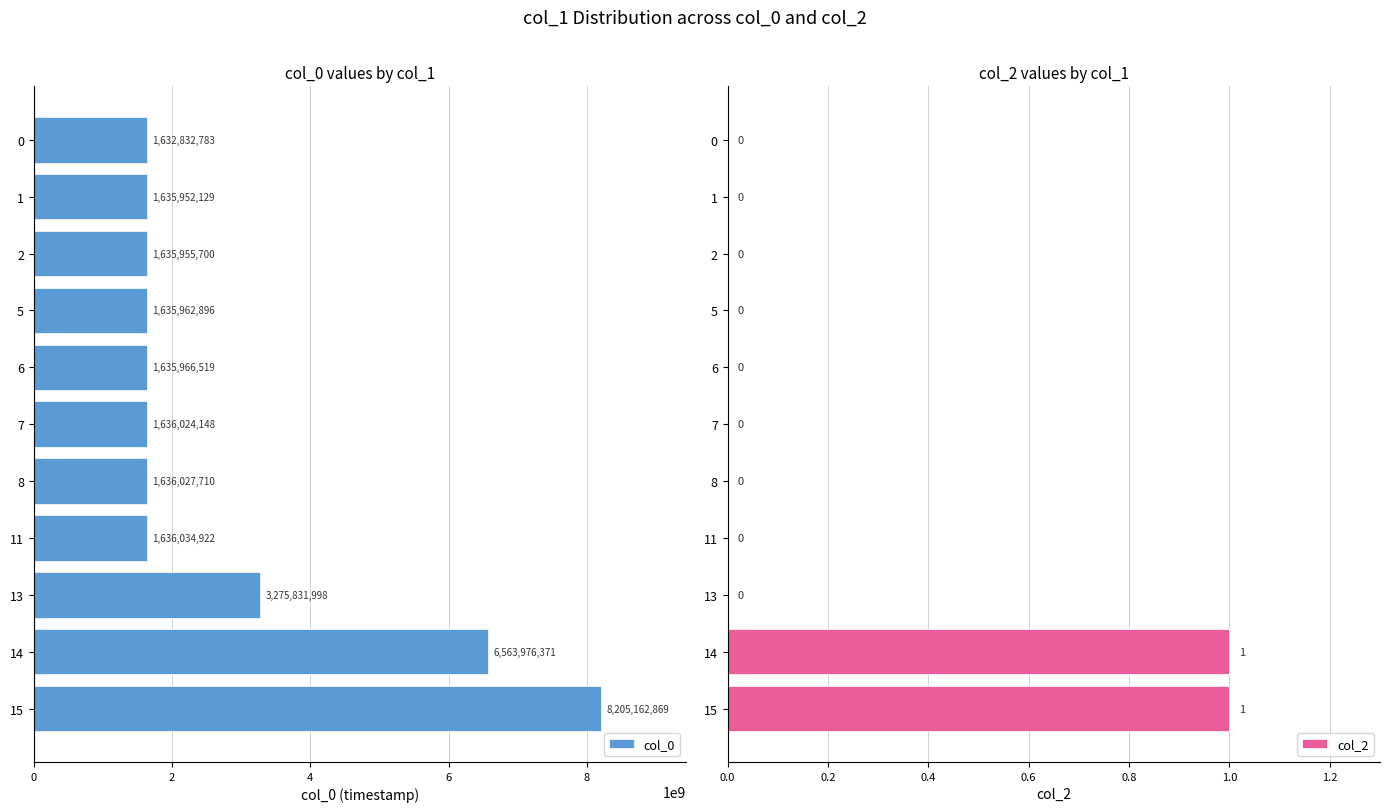

Reading right to left, extract all data points from this chart.

col_0: 8205162869	6563976371	3275831998	1636034922	1636027710	1636024148	1635966519	1635962896	1635955700	1635952129	1632832783
col_2: 1	1	0	0	0	0	0	0	0	0	0